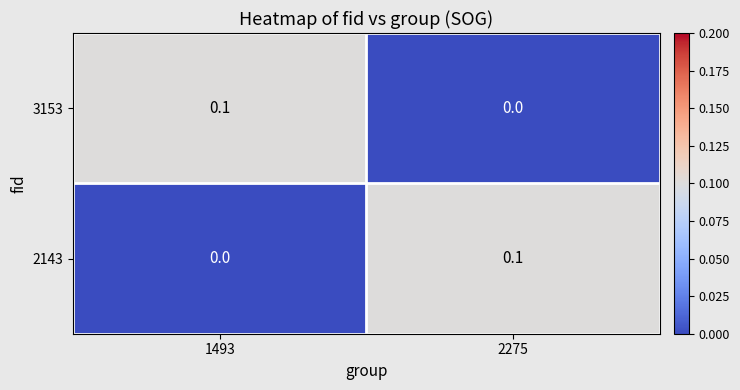

Reading right to left, extract all data points from this chart.

3153: 2275=0.0	1493=0.1
2143: 2275=0.1	1493=0.0